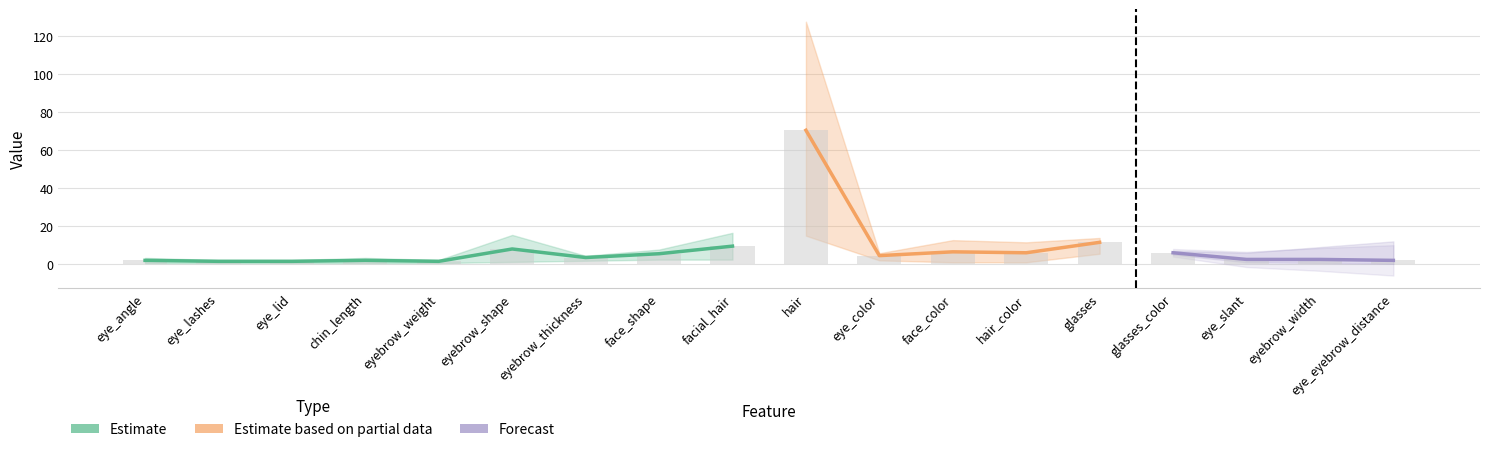

The value at glasses_color is 1.2. True or false?

False